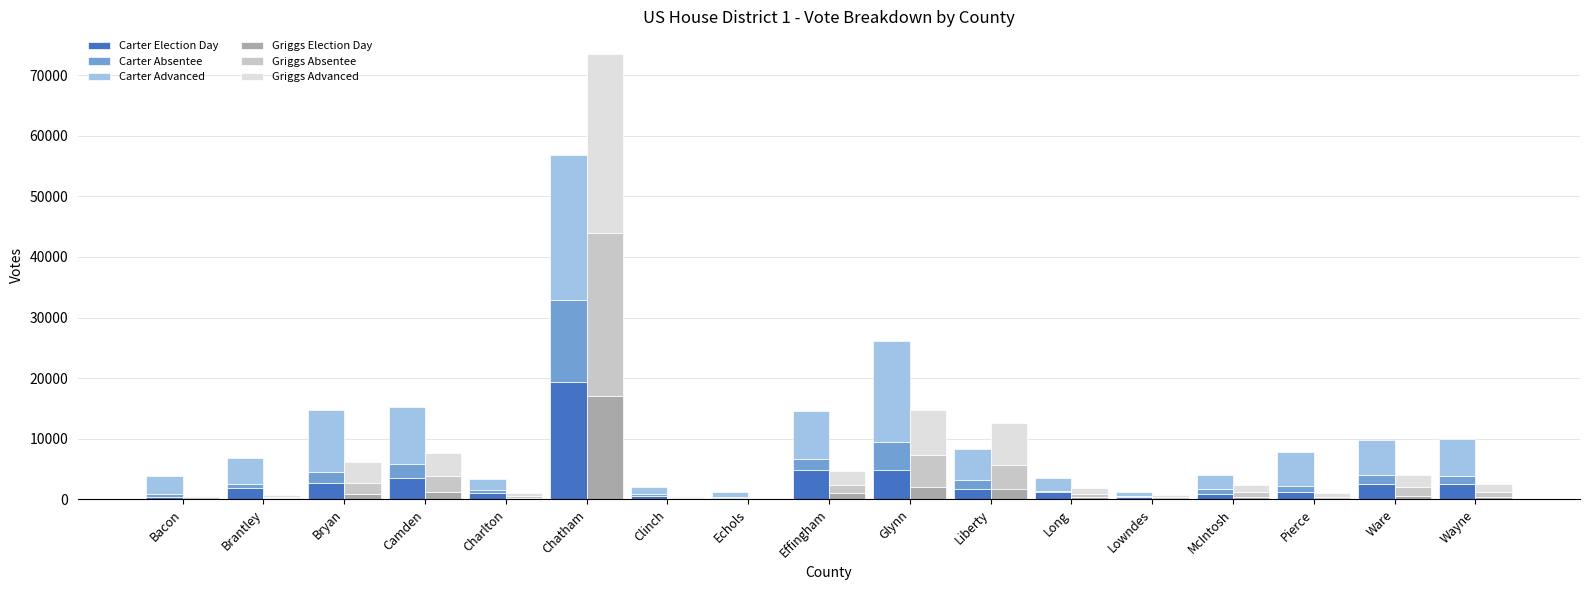

What is the difference between the second highest and second lowest values in the Griggs Advanced series?

7165